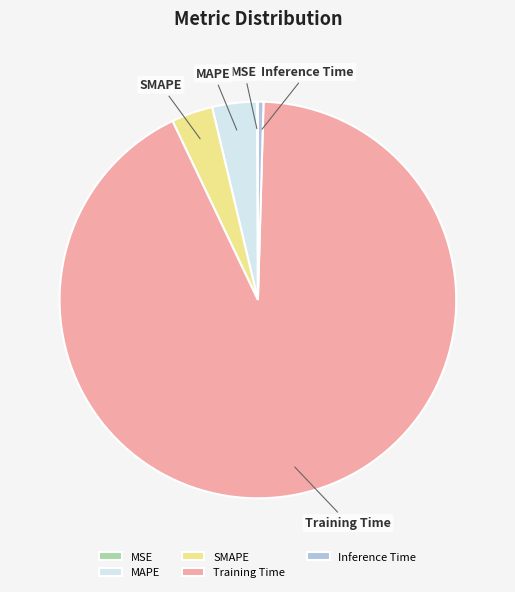

Is there any slice that represents more than half of the pie?

Yes